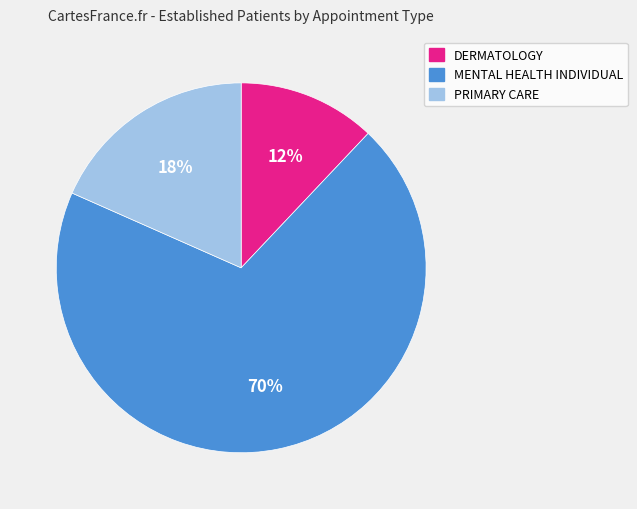

How many segments does this pie chart have?

3